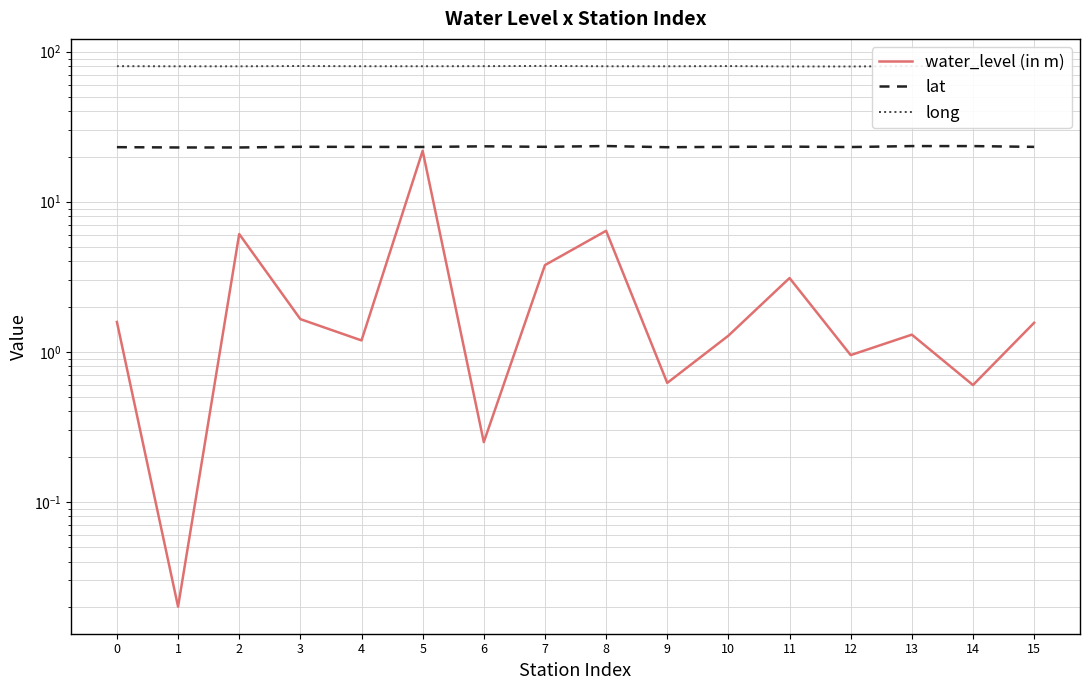

At 9, list the series in order from largest to smallest.

long, lat, water_level (in m)